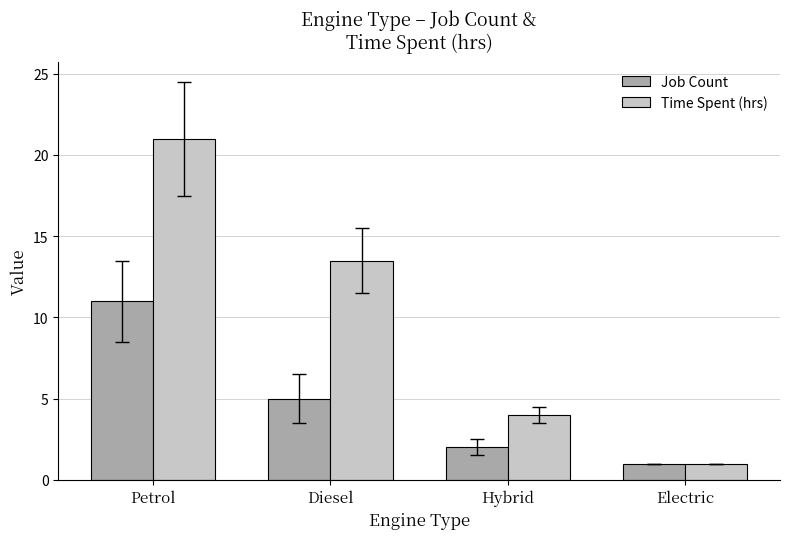

Which category has the highest value in the Time Spent (hrs) series?

Petrol